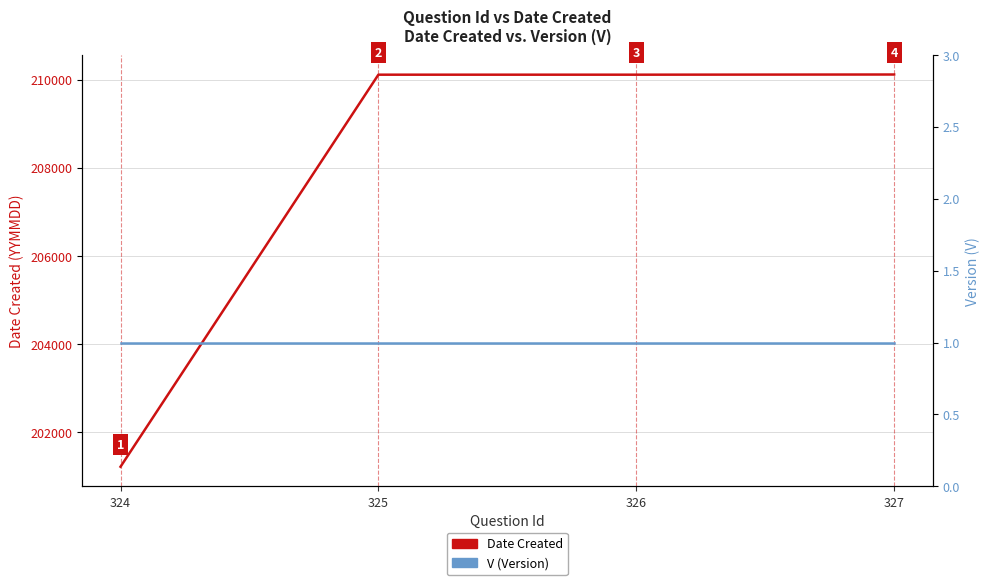

What is the lowest value of the V (Version) series?

1